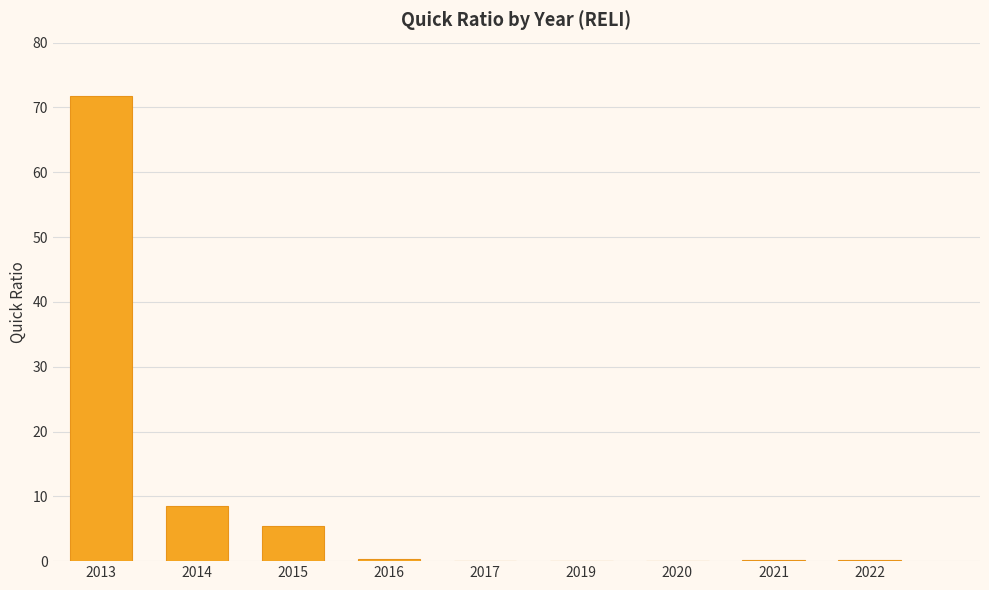

What is the sum of all values?

86.5